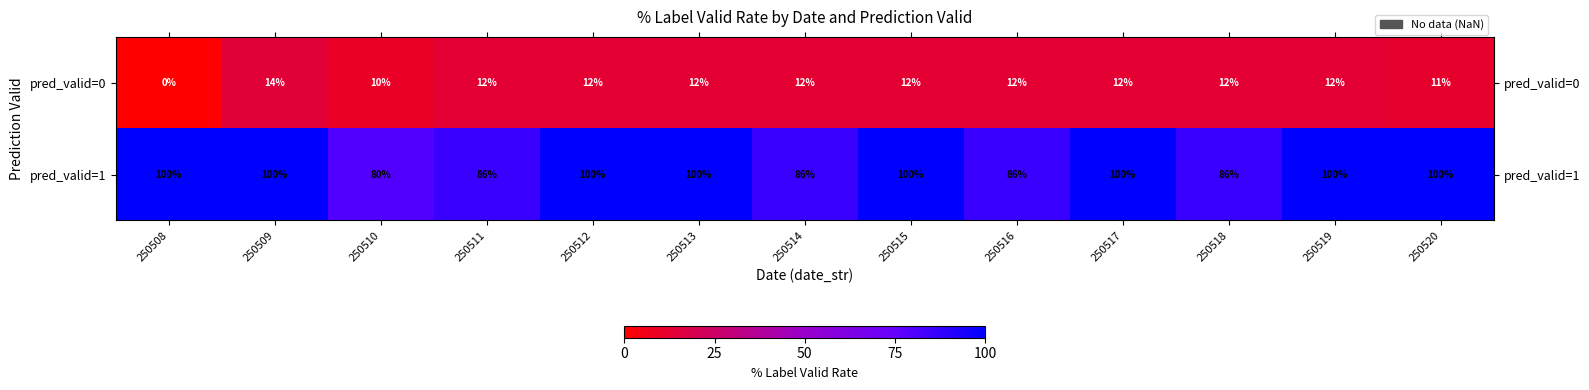

The value of pred_valid=1 at 250508 is 100. True or false?

True